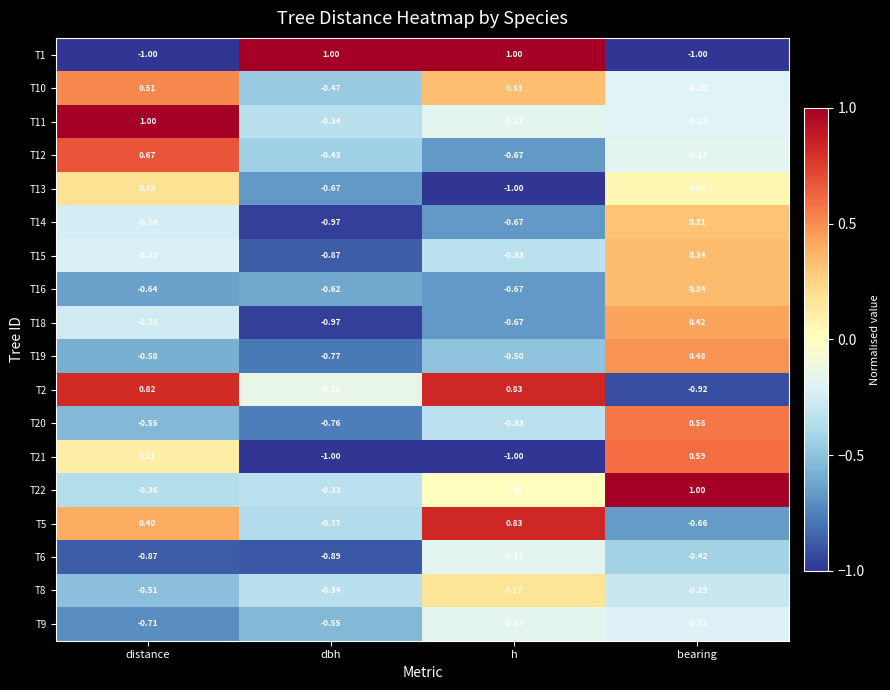

Which category has the lowest value in the T20 series?

dbh